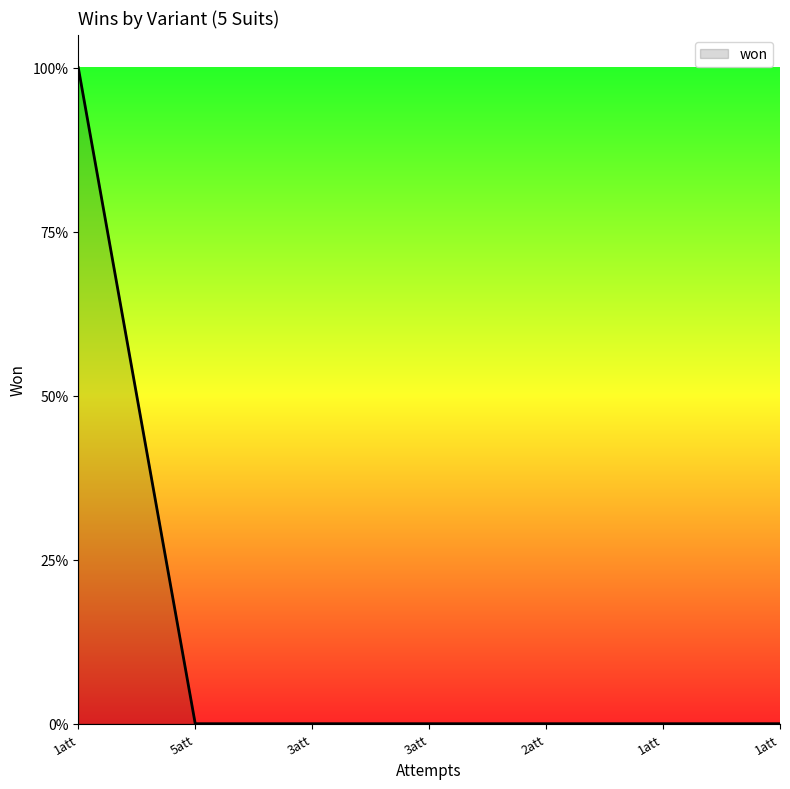

Does the chart have visible grid lines?

No